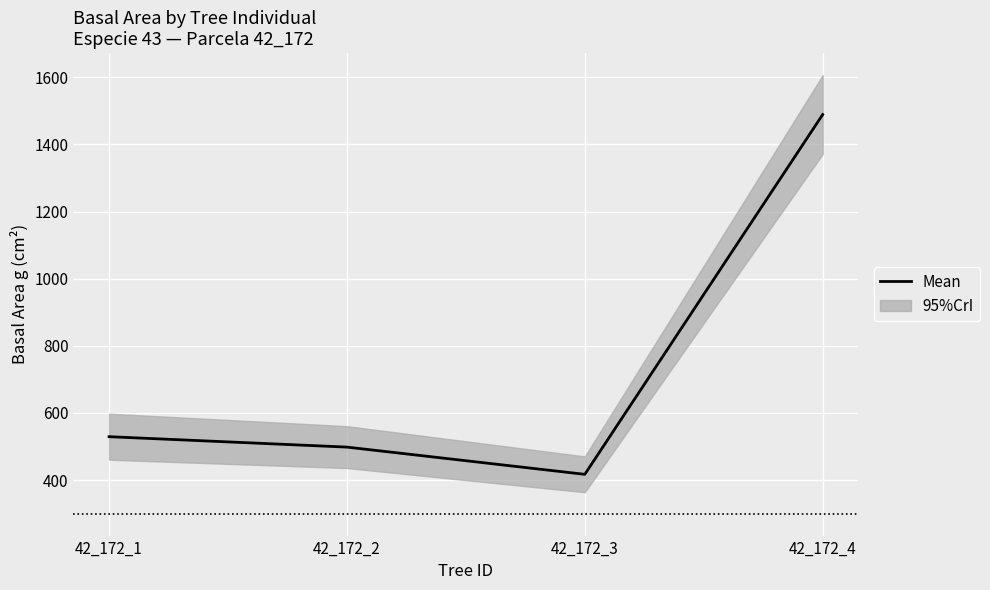

List the labels in order of value, largest first.

42_172_4, 42_172_1, 42_172_2, 42_172_3